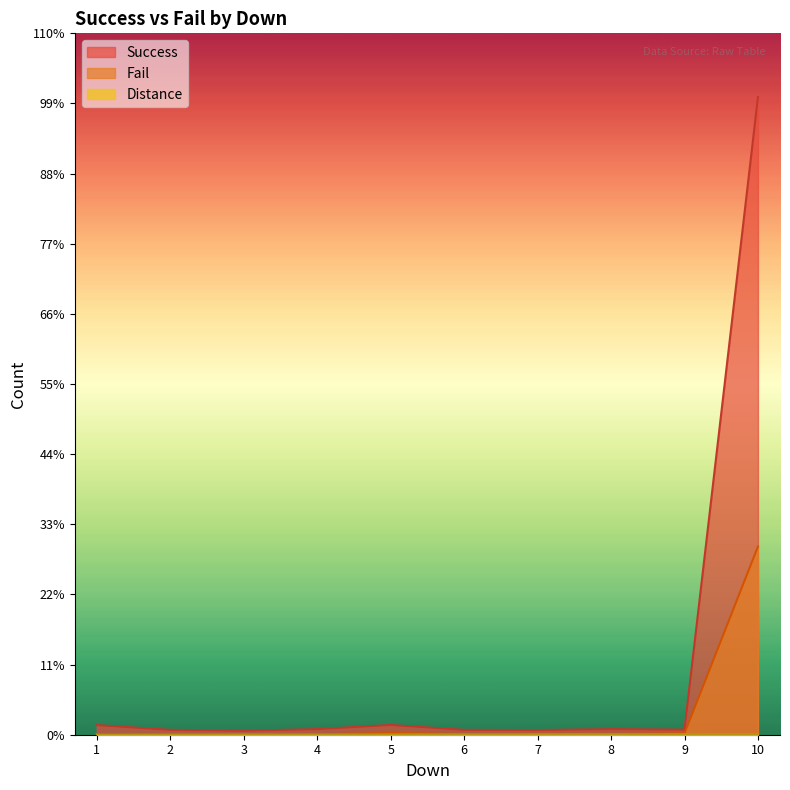

Which category has the lowest value across all series?

1